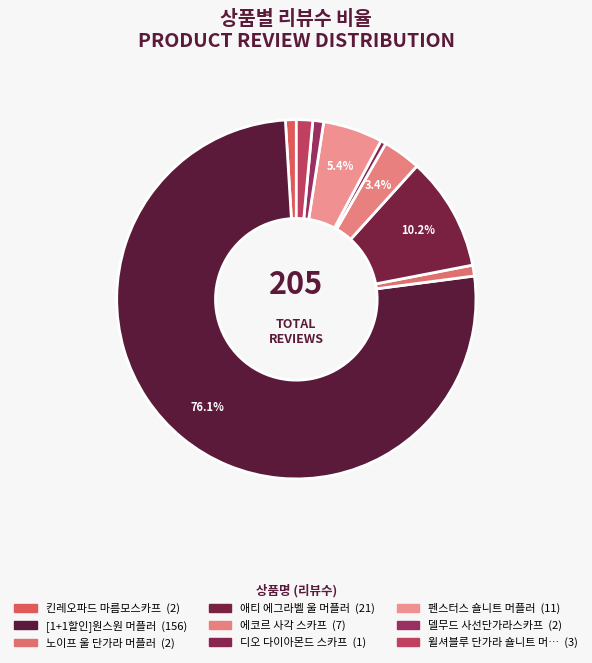

How many slices are in this pie chart?

9